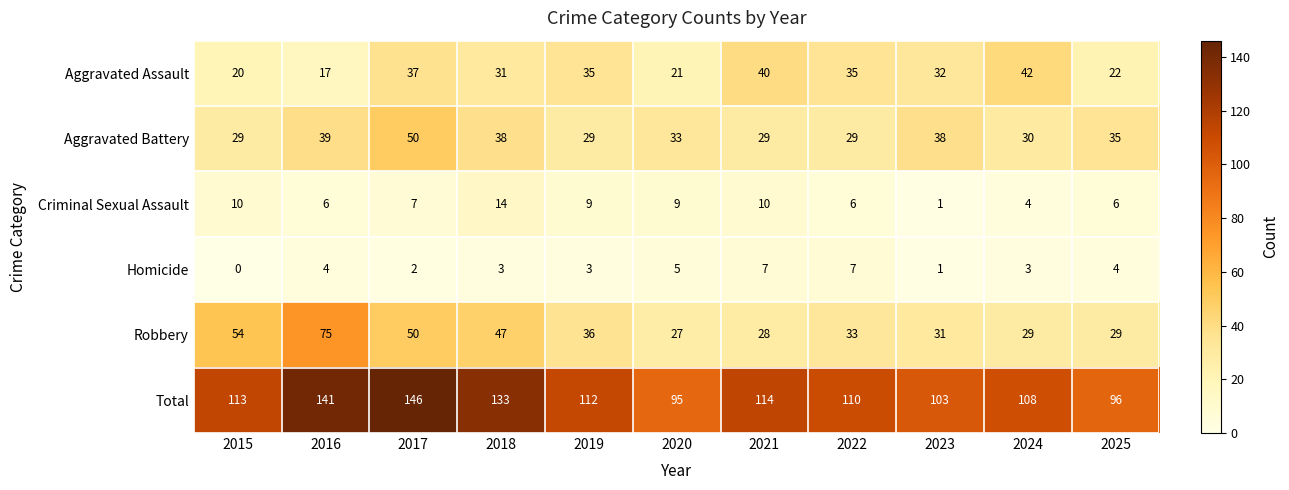

At 2016, list the series in order from largest to smallest.

Total, Robbery, Aggravated Battery, Aggravated Assault, Criminal Sexual Assault, Homicide